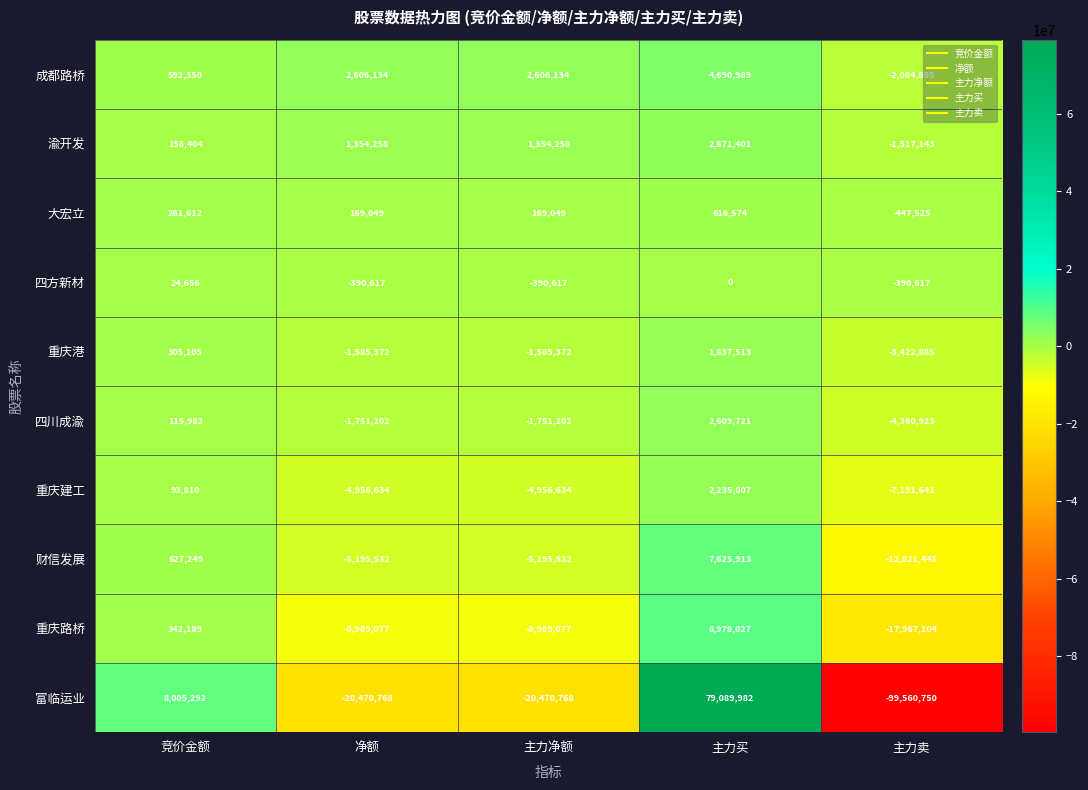

Which series has the largest total across all categories?

成都路桥